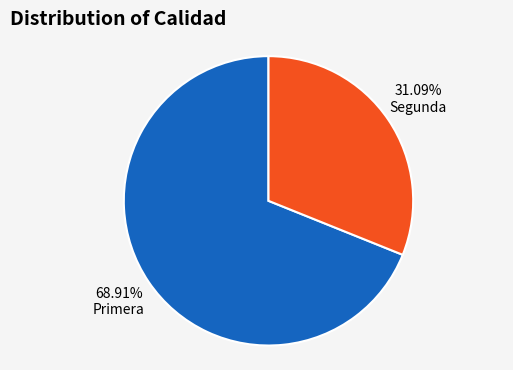

Is there any slice that represents more than half of the pie?

Yes